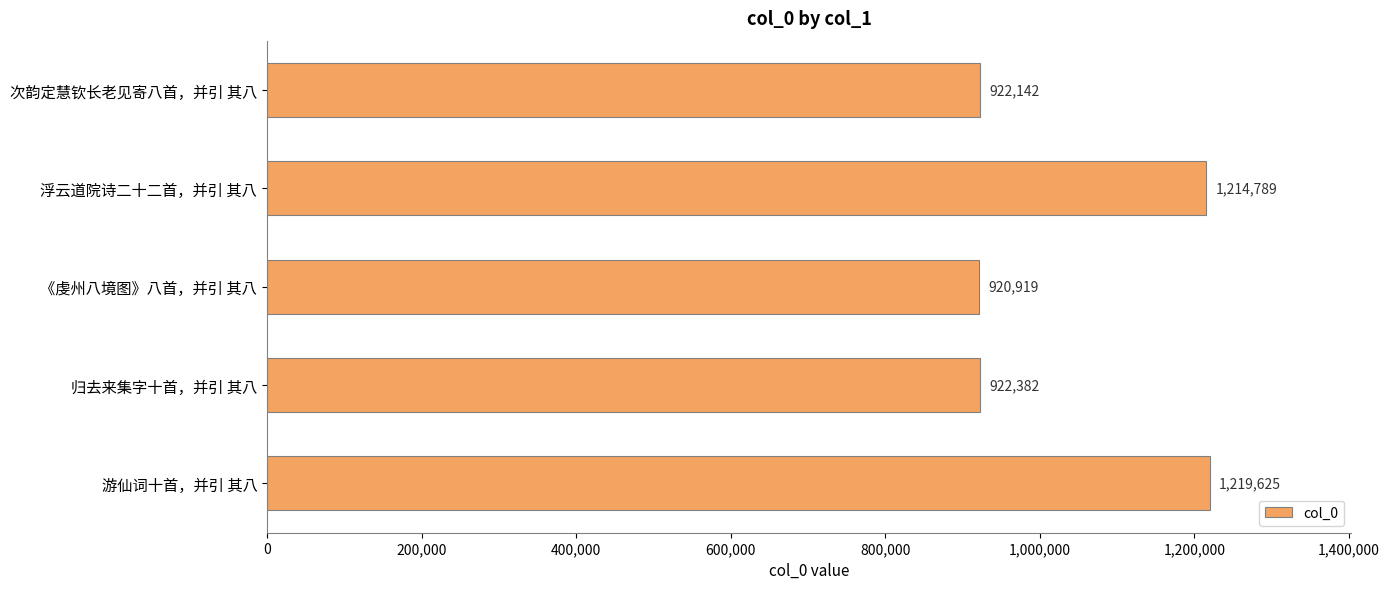

What is the value of the 2nd bar from the top?

1214789